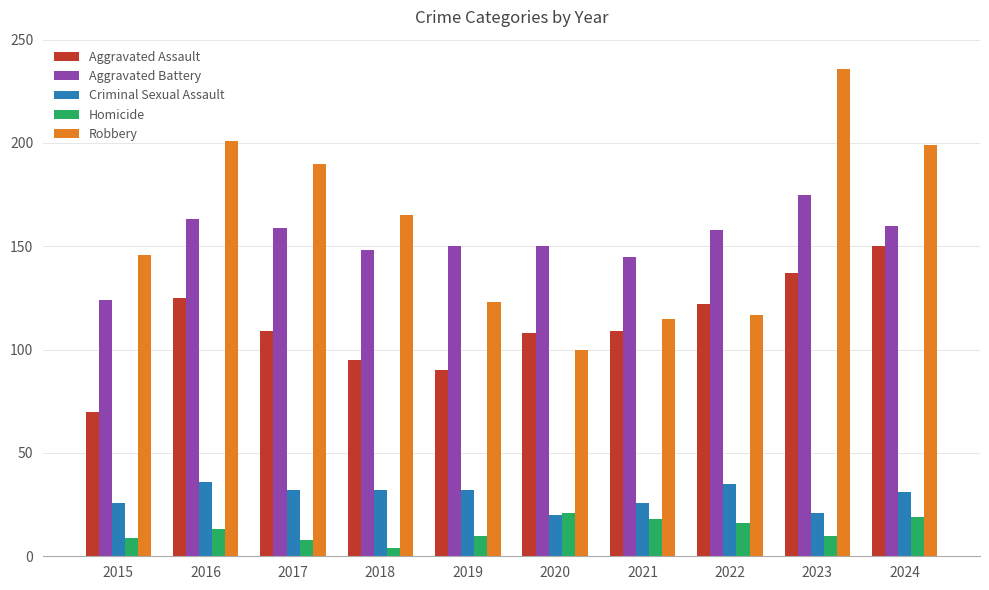

At 2017, list the series in order from smallest to largest.

Homicide, Criminal Sexual Assault, Aggravated Assault, Aggravated Battery, Robbery